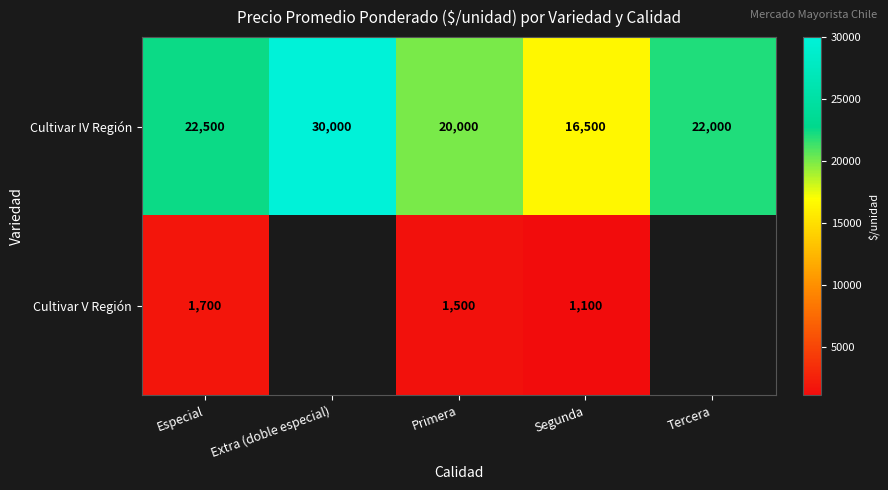

What is the difference between the Cultivar IV Región values at Tercera and Especial?

500